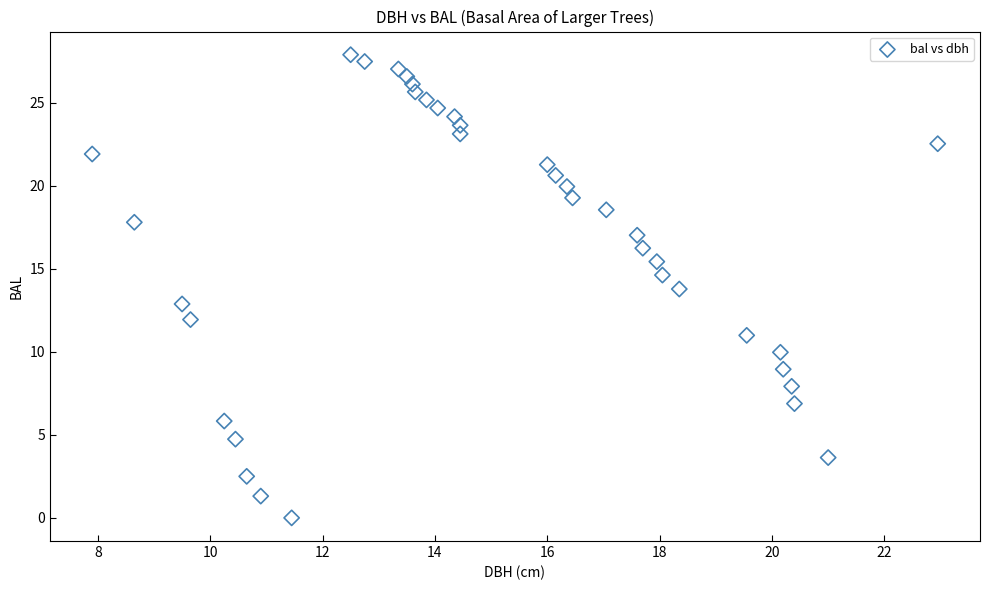

What is the range of X values (max minus min)?

15.0